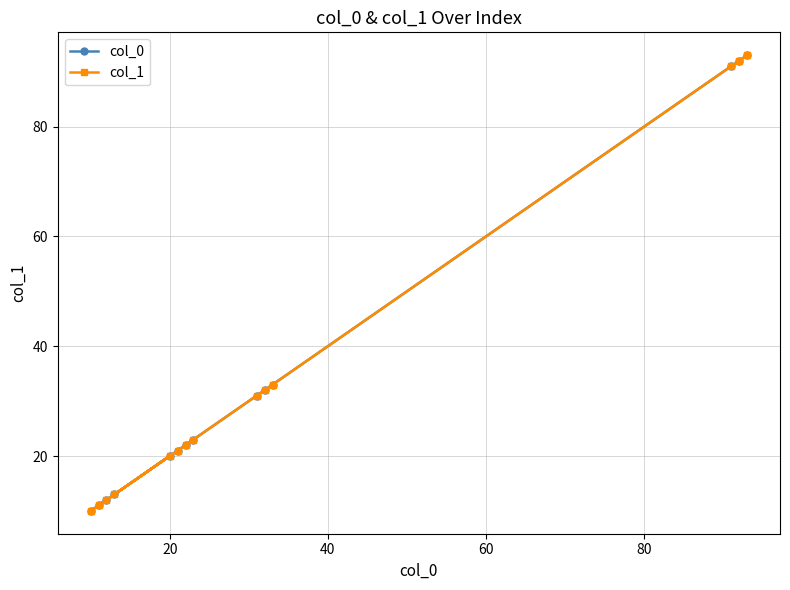

At which category does col_1 reach its first local peak?

20